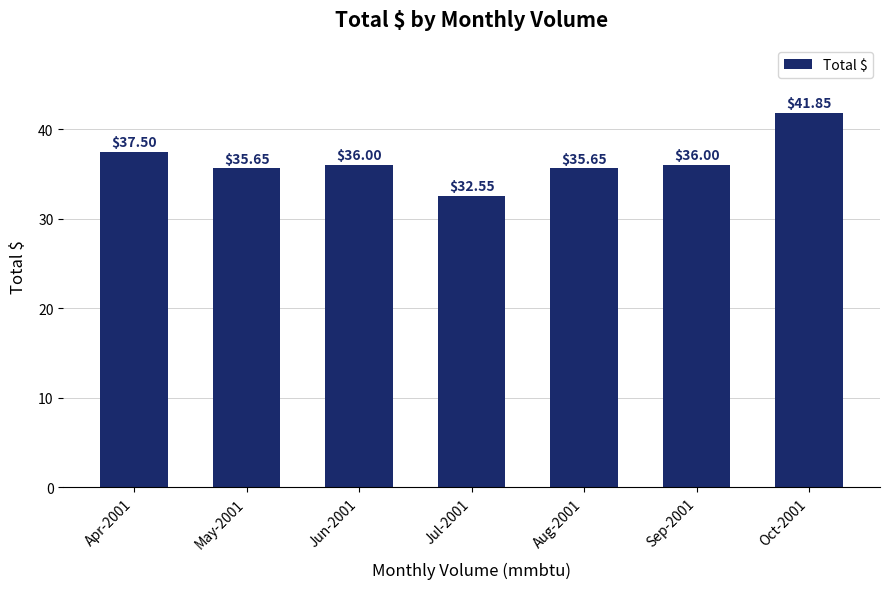

What is the average value?

36.5